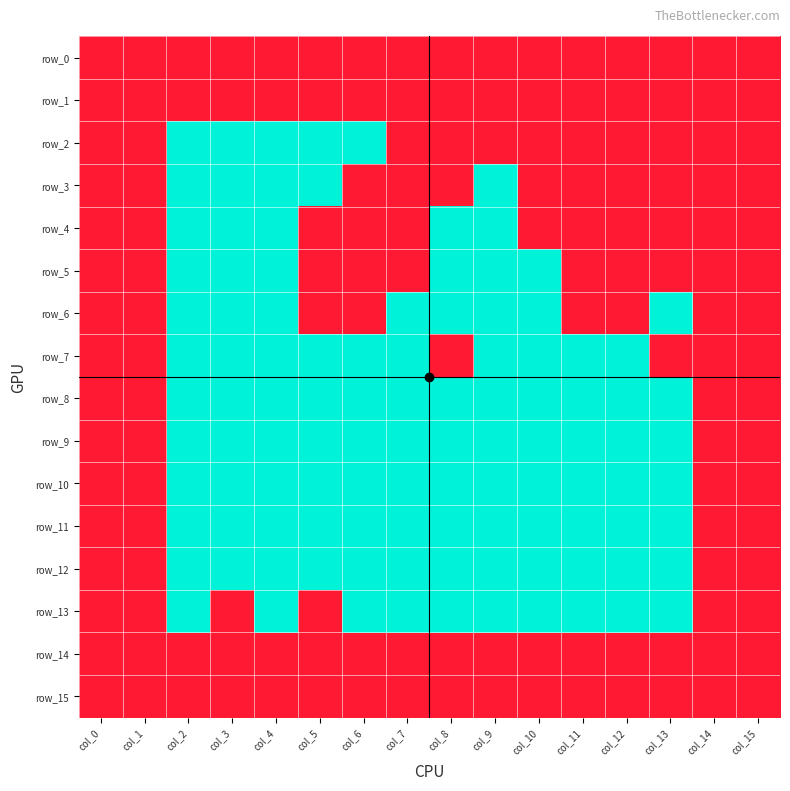

List the series in order of their peak value, lowest first.

row_0, row_1, row_2, row_3, row_4, row_5, row_6, row_7, row_8, row_9, row_10, row_11, row_12, row_13, row_14, row_15